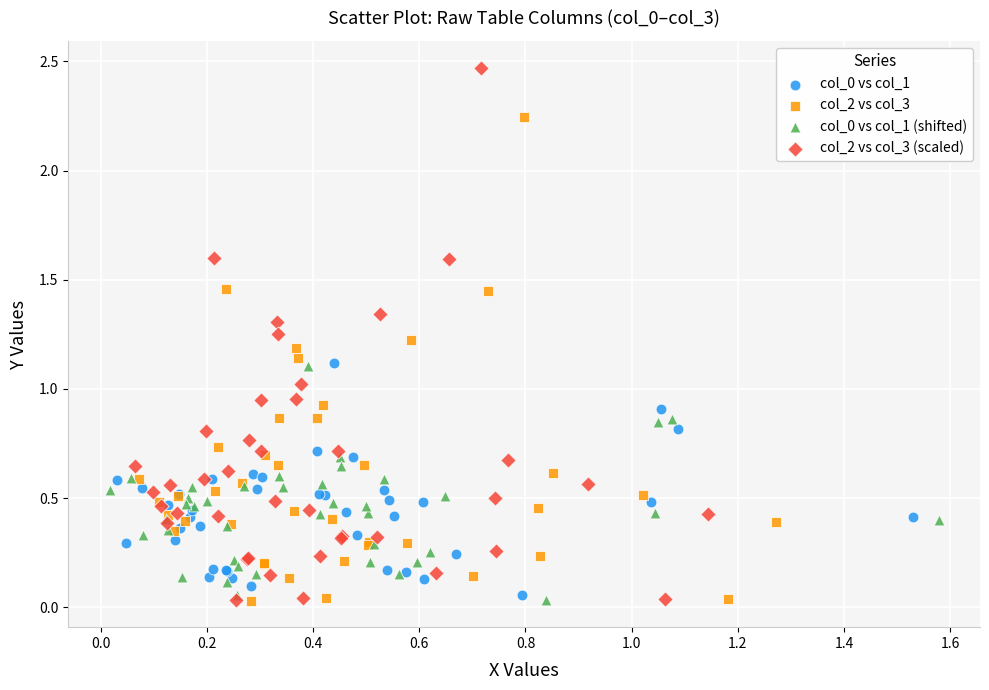

Which series has the widest spread of Y values?

col_2 vs col_3 (scaled)